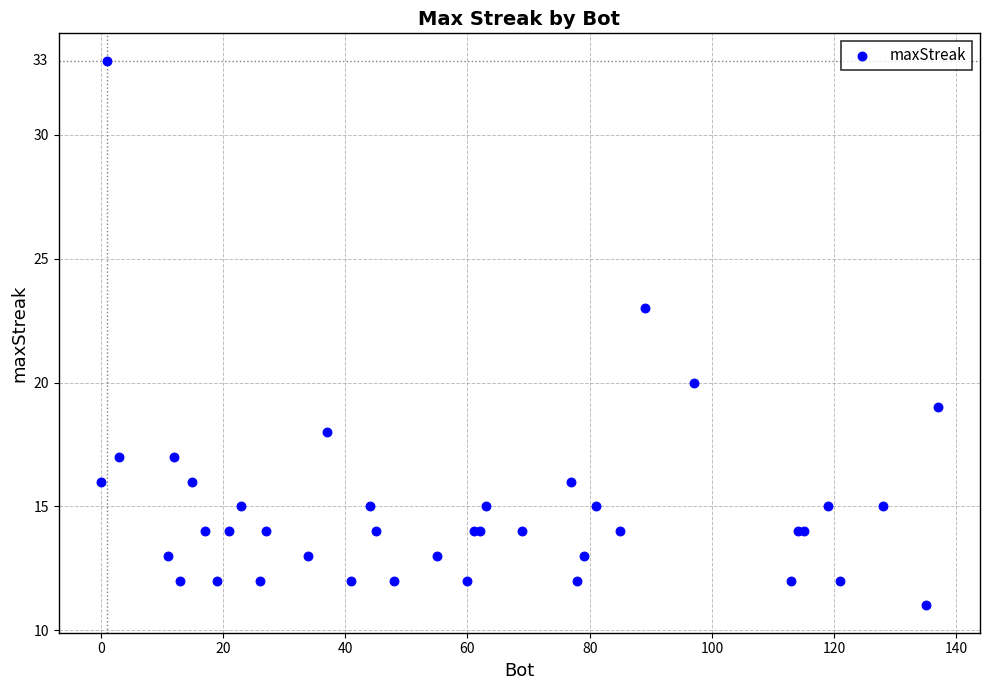

What Y value in the scatter plot is closest to 22?

23